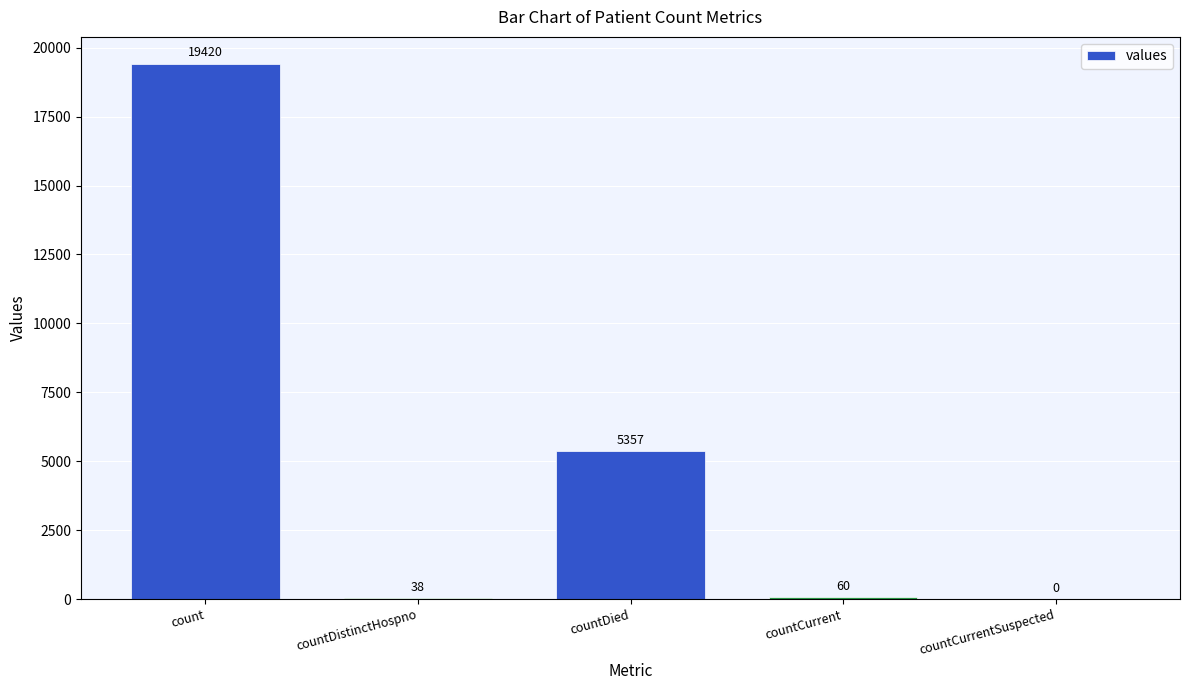

How many categories are shown in the chart?

5